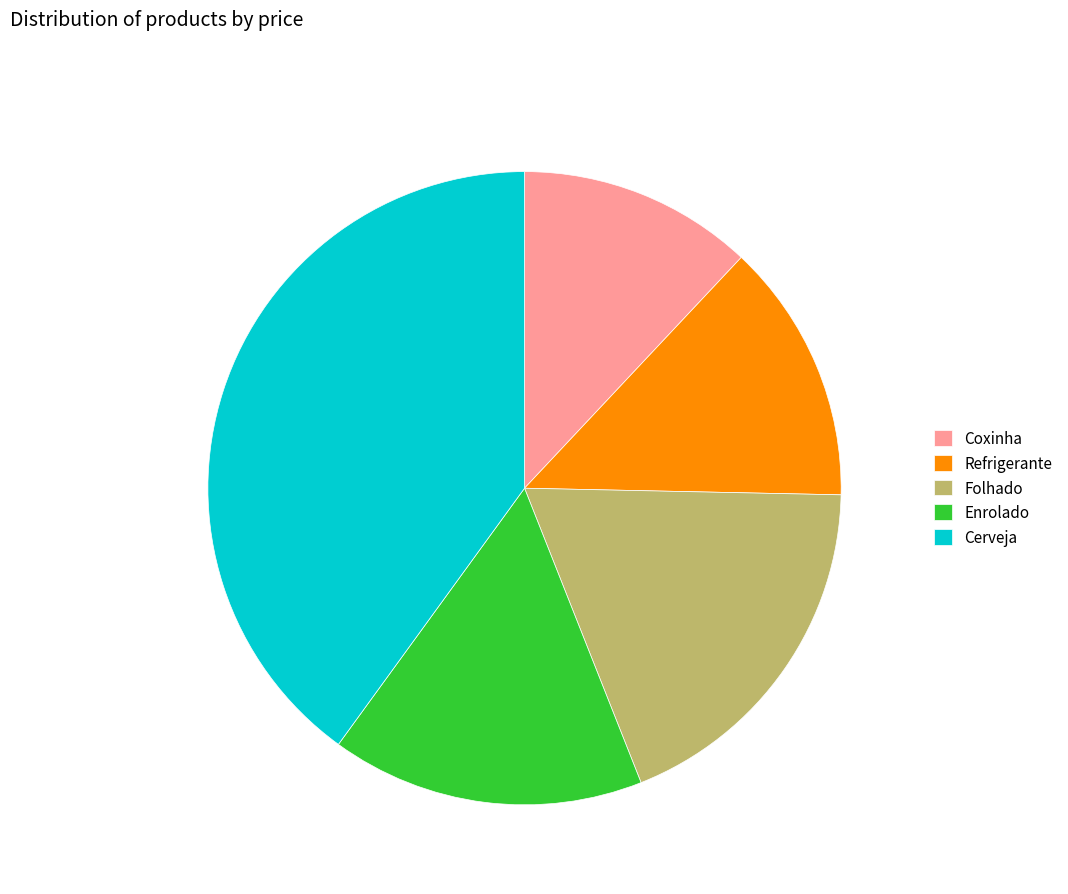

Is there any slice that represents more than half of the pie?

No